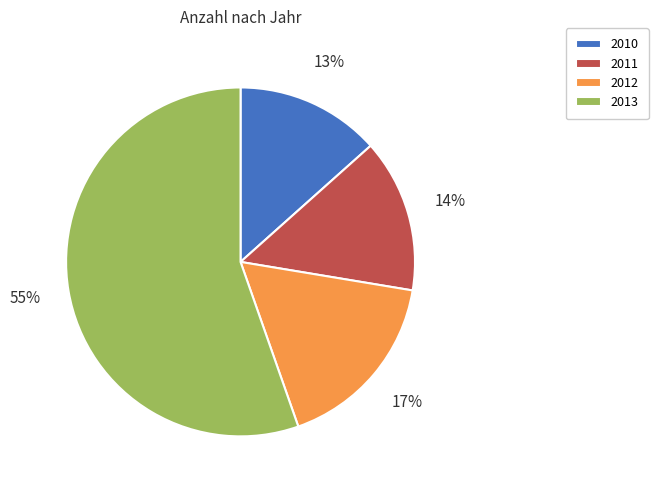

What is the largest slice in the pie chart?

2013